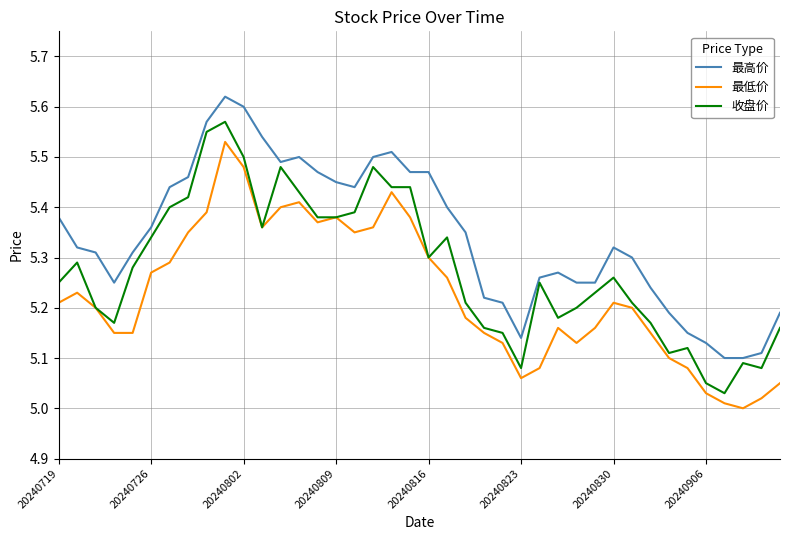

True or false: 最高价 and 最低价 cross at least once.

False